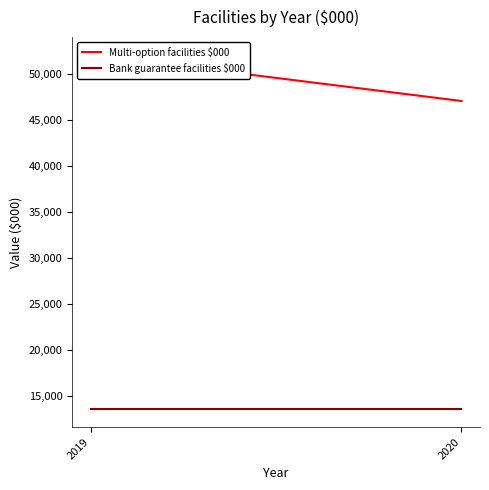

At which label is Bank guarantee facilities $000 closest to 13500?

2019